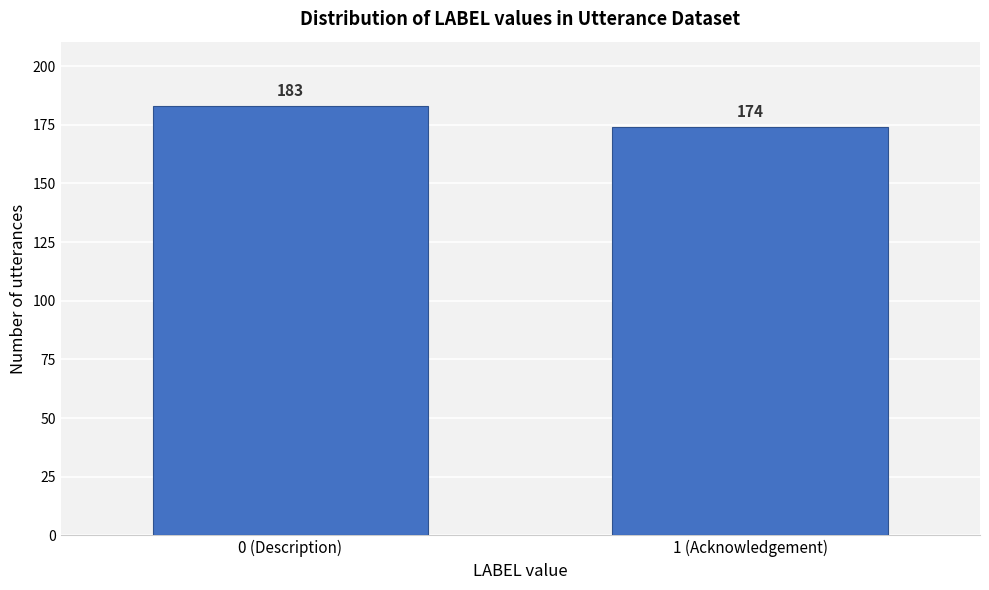

Reading right to left, what are all the values shown in this chart?

174	183